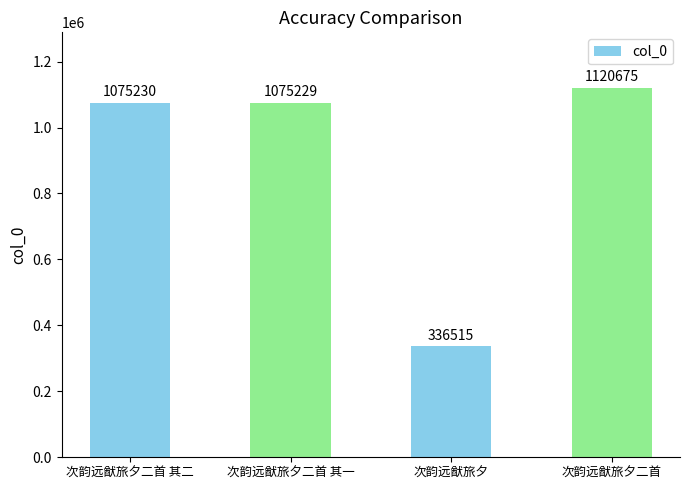

How many distinct data groups are displayed?

1